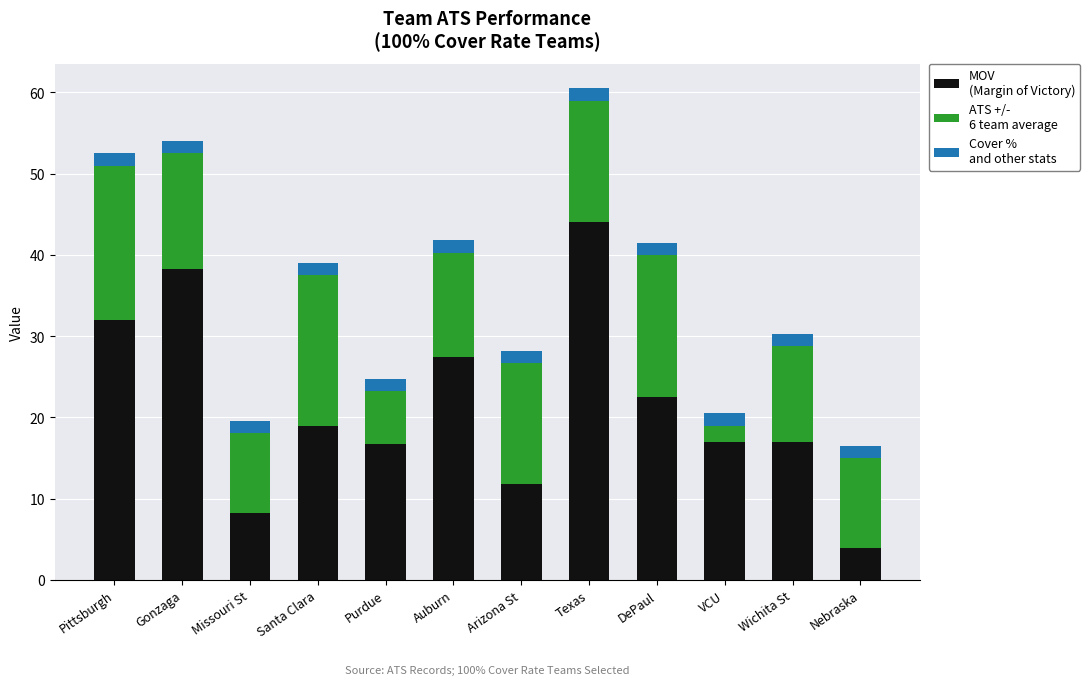

At which category is the sum across all series the highest?

Texas